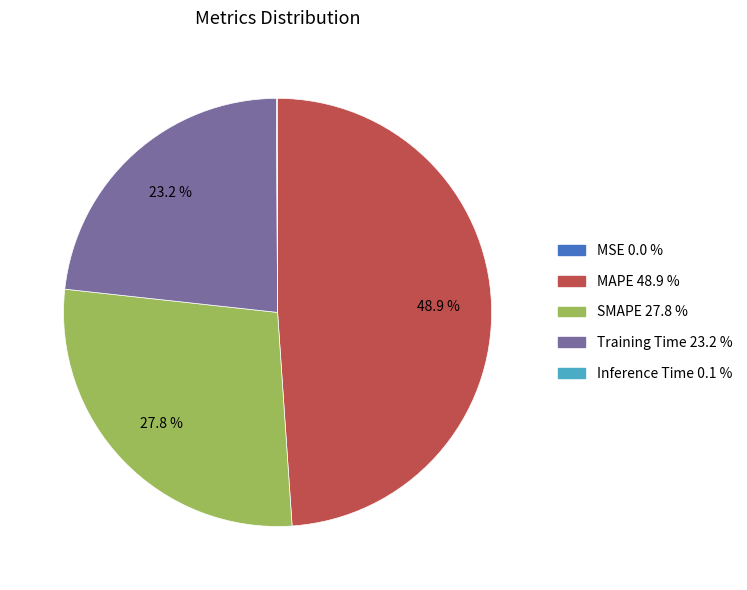

What portion of the pie excludes SMAPE?

72.2%